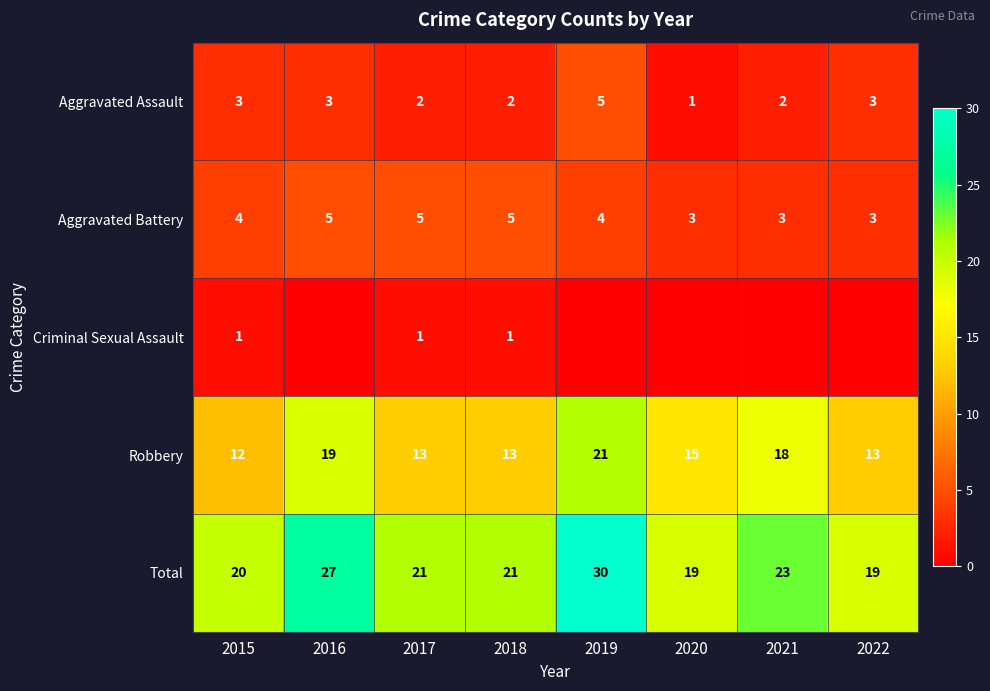

What is the difference between the second highest and second lowest values in the Robbery series?

6